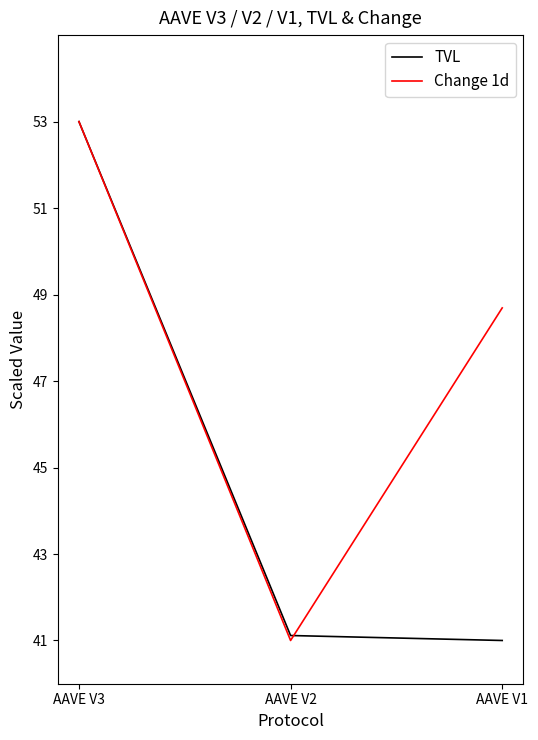

What is the difference between the highest and lowest values at AAVE V1?

7.7